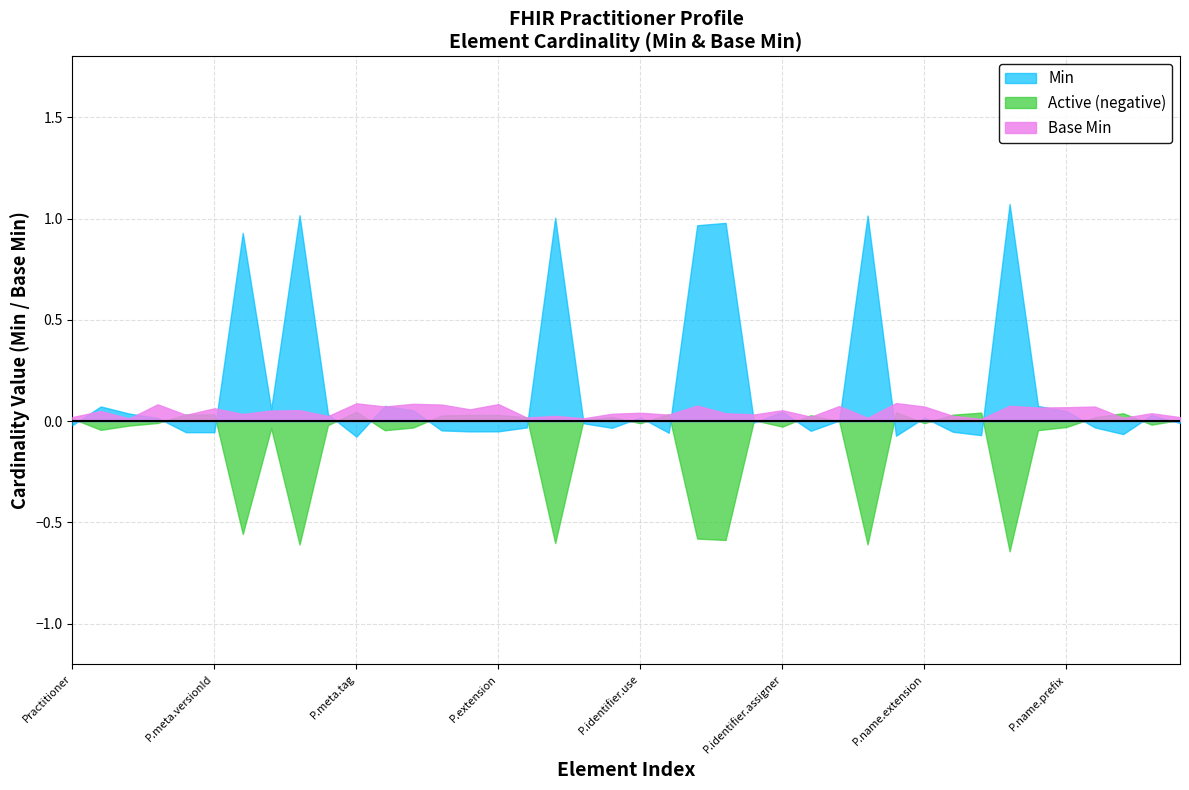

Is the value of Base Min at Practitioner.identifier.type greater than the value of Min at Practitioner.name.use?

No